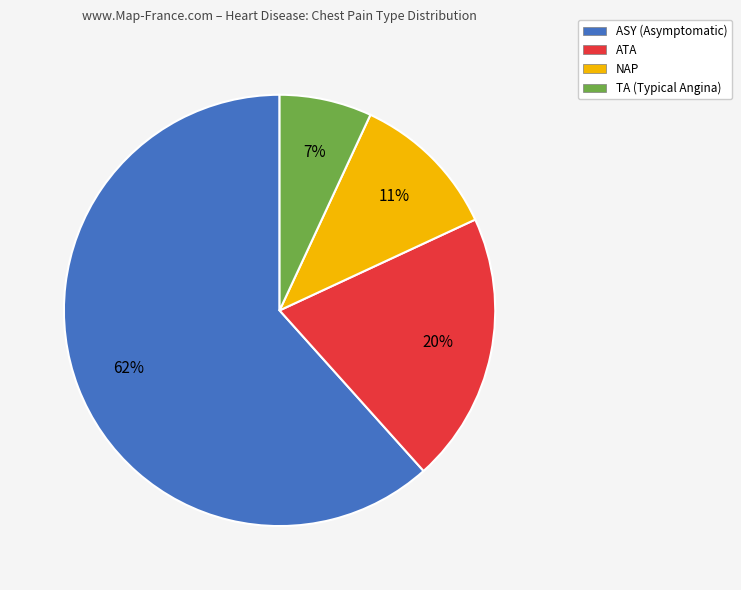

How many segments does this pie chart have?

4